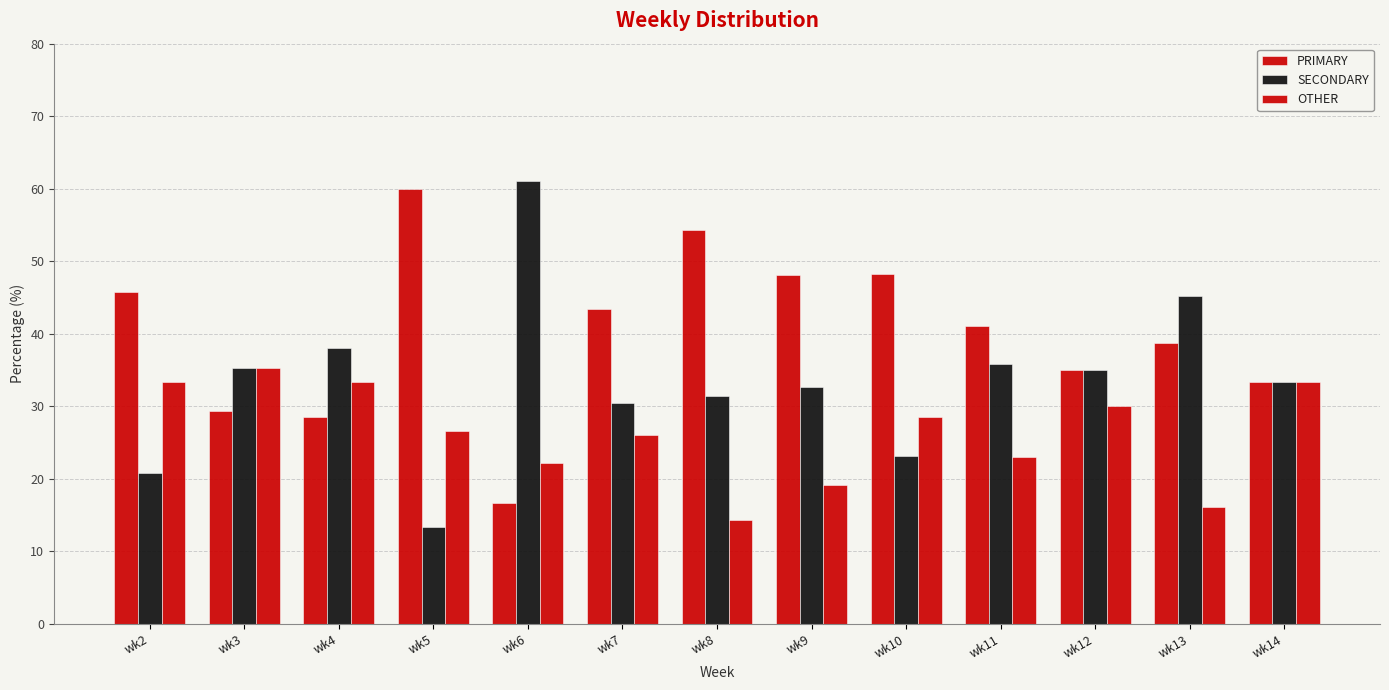

At how many categories does at least one series exceed 19?

13